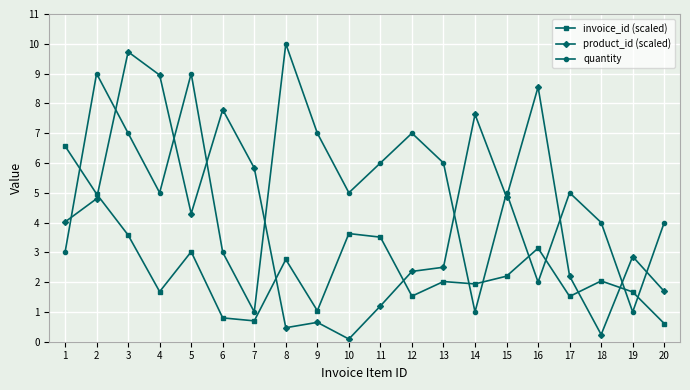

At 10, list the series in order from largest to smallest.

quantity, invoice_id (scaled), product_id (scaled)